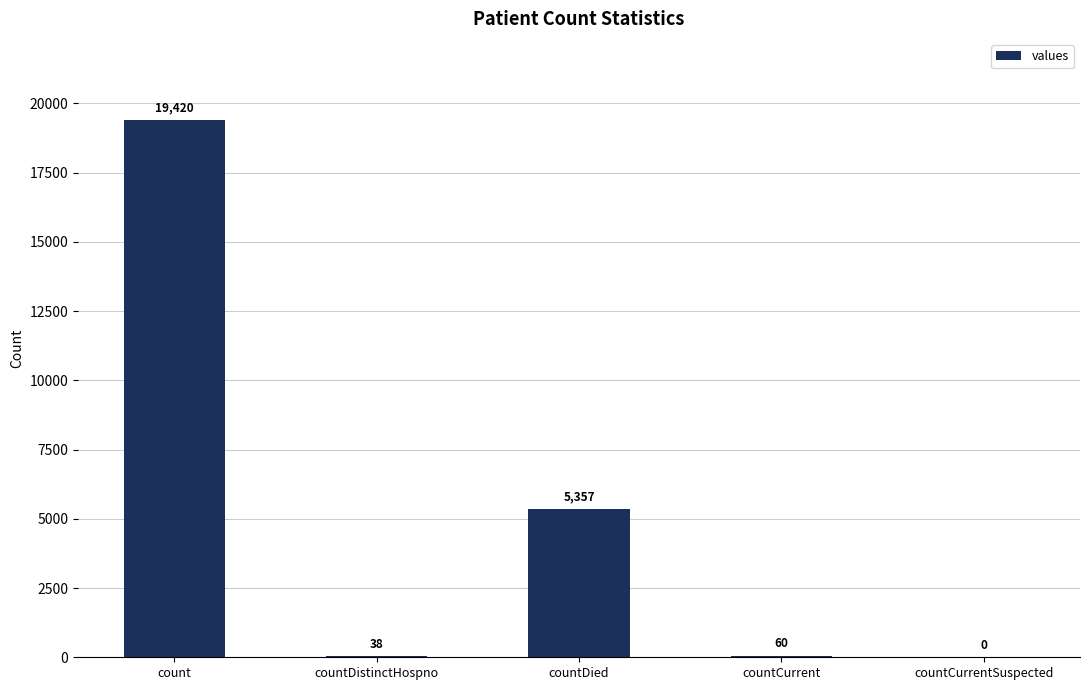

Read the value at countCurrent, to the nearest 10.

60